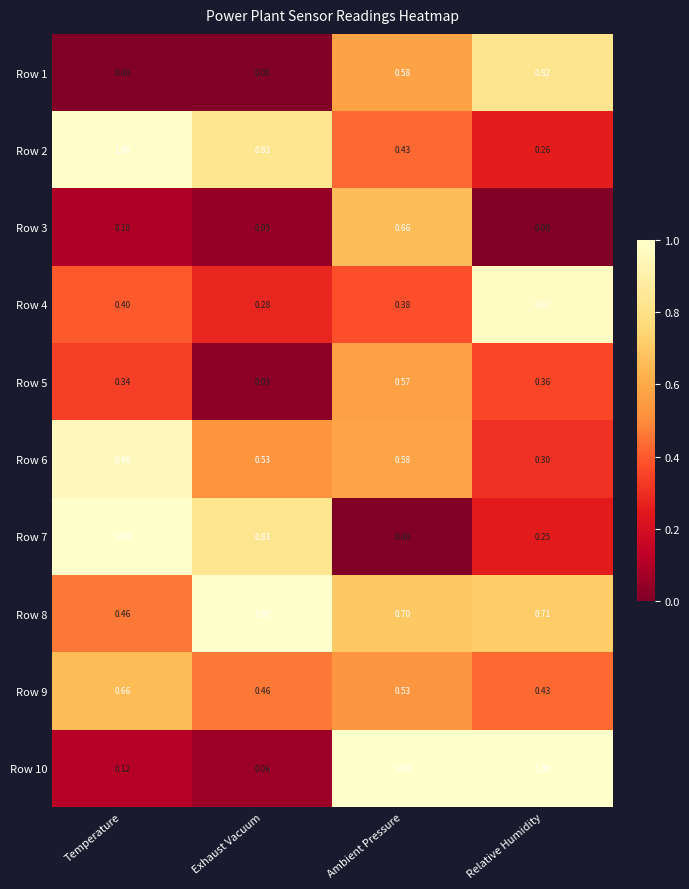

Between Ambient Pressure and Relative Humidity, which series saw the biggest shift?

Row 3